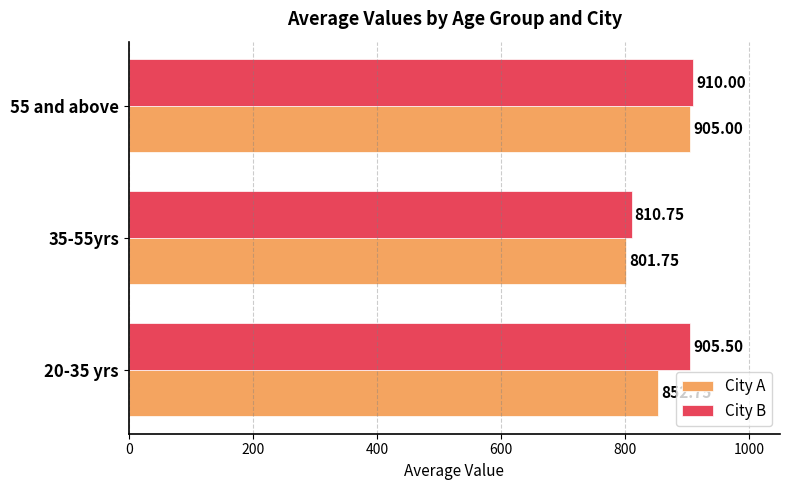

Is the value of City A at 20-35 yrs greater than the value of City B at 20-35 yrs?

No